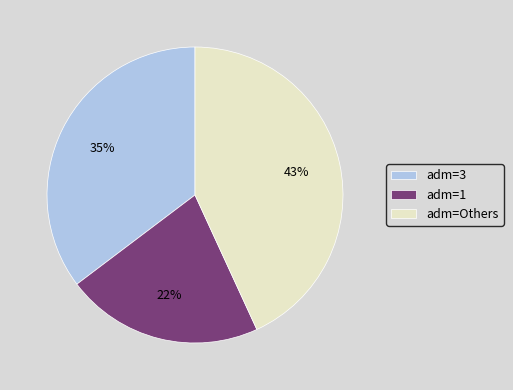

Does adm=Others represent more than half of the total?

No